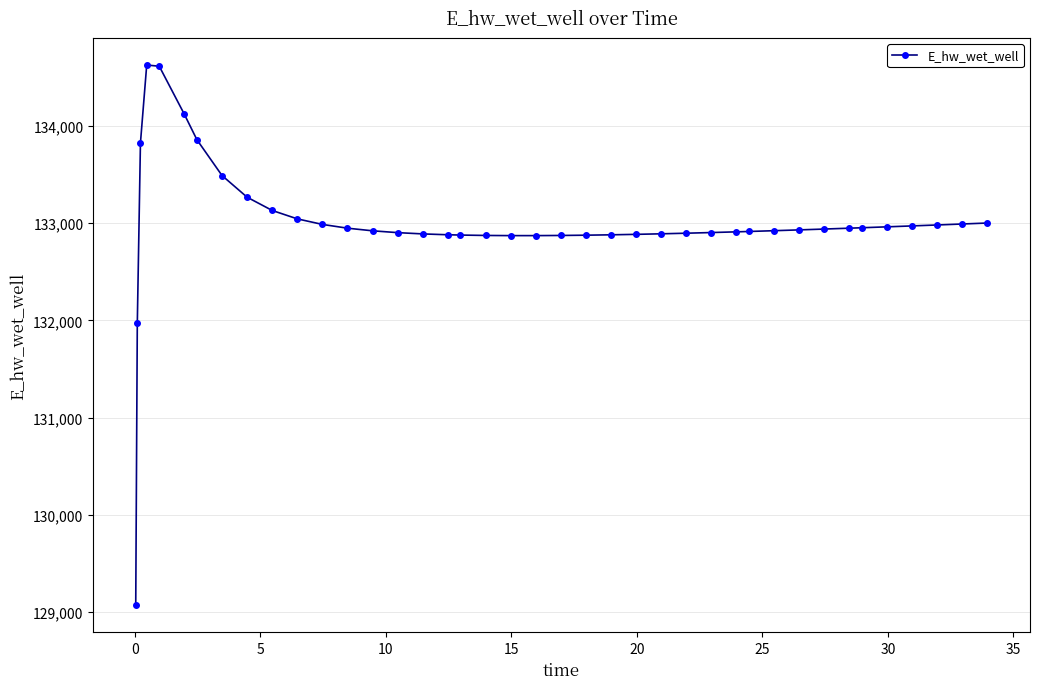

What is the difference between the maximum and minimum values?

5557.7